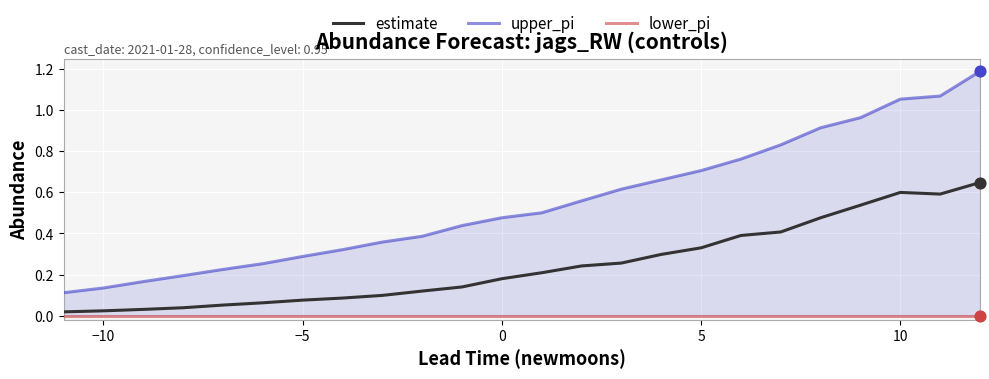

Which series has the widest spread of Y values?

upper_pi